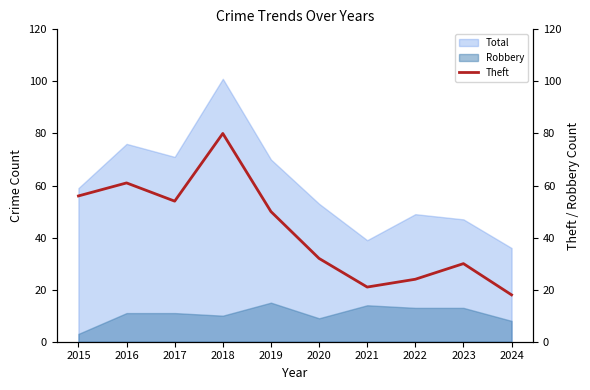

Which category has the highest value in the Total series?

2018